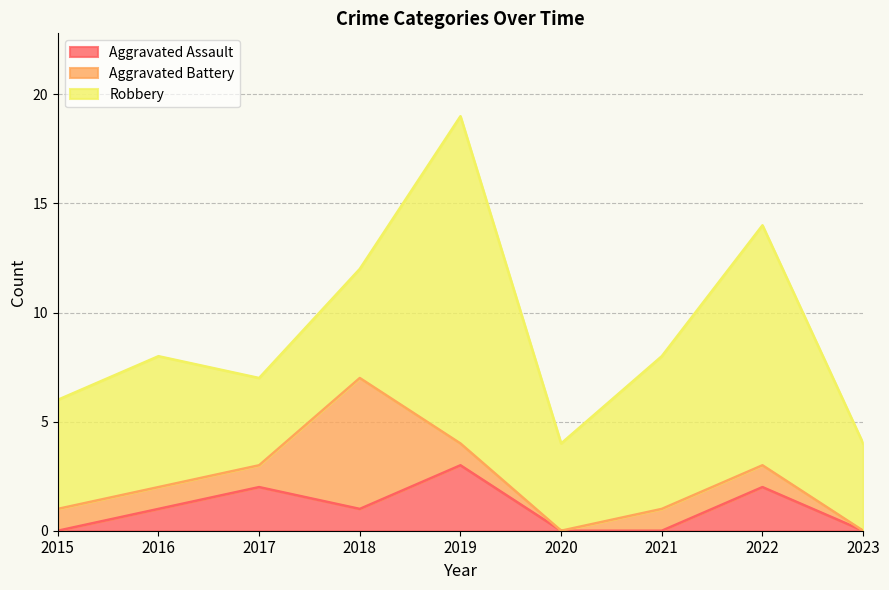

At which category does Aggravated Assault reach its first local valley?

2018